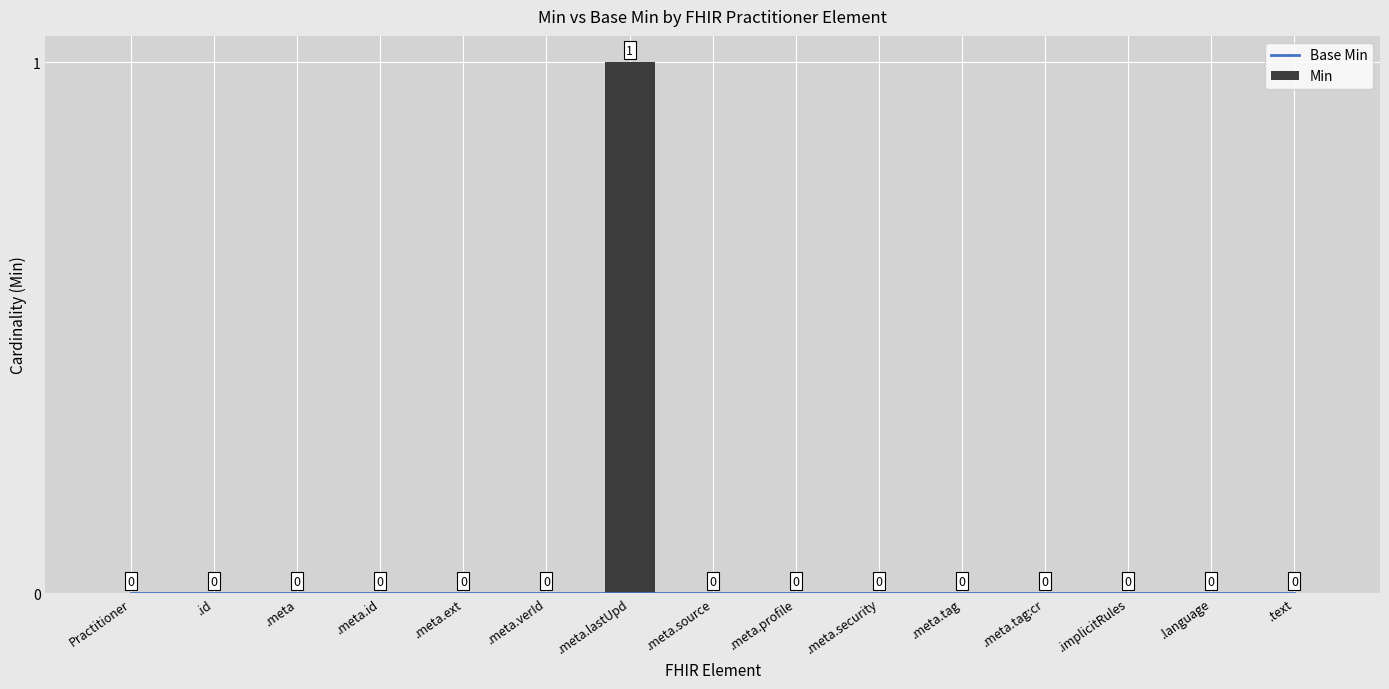

Rank the categories by Min value from lowest to highest.

Practitioner, .id, .meta, .meta.id, .meta.ext, .meta.verId, .meta.source, .meta.profile, .meta.security, .meta.tag, .meta.tag:cr, .implicitRules, .language, .text, .meta.lastUpd